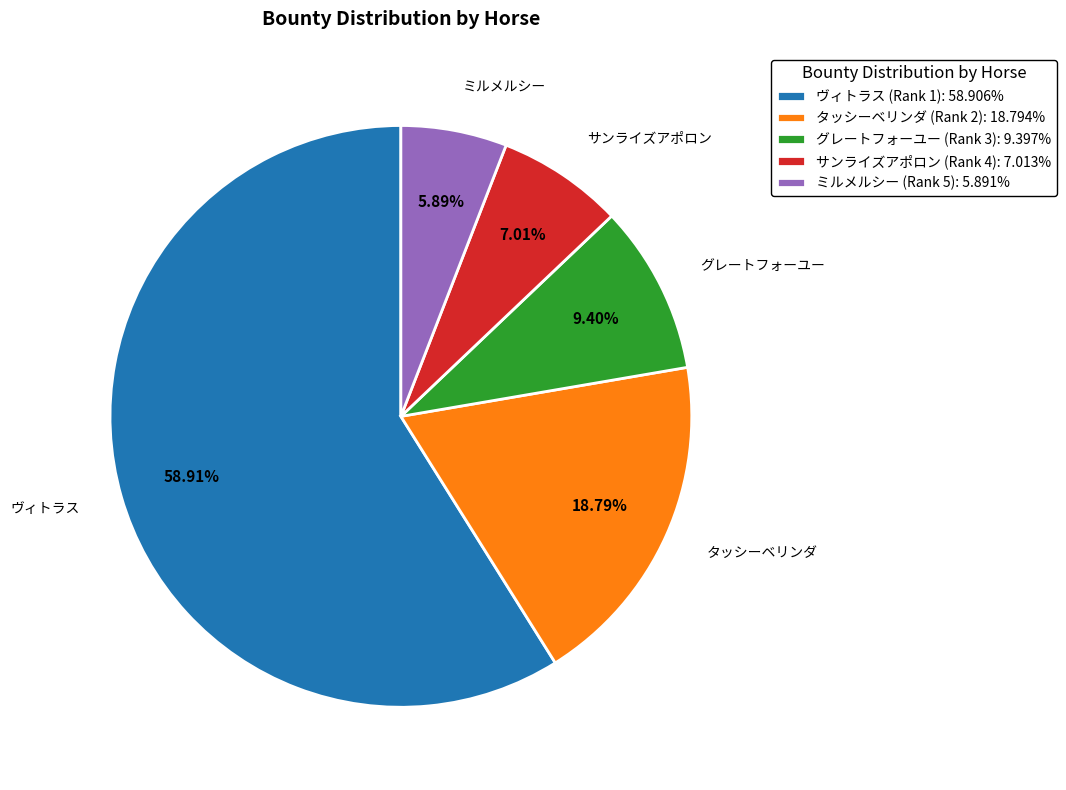

Between ヴィトラス (Rank 1) and タッシーベリンダ (Rank 2), which is larger?

ヴィトラス (Rank 1)